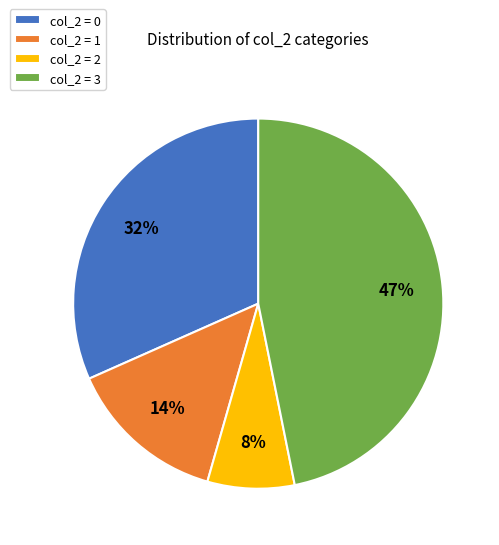

Approximately how many times larger is the value at col_2 = 3 compared to col_2 = 0?

1.5